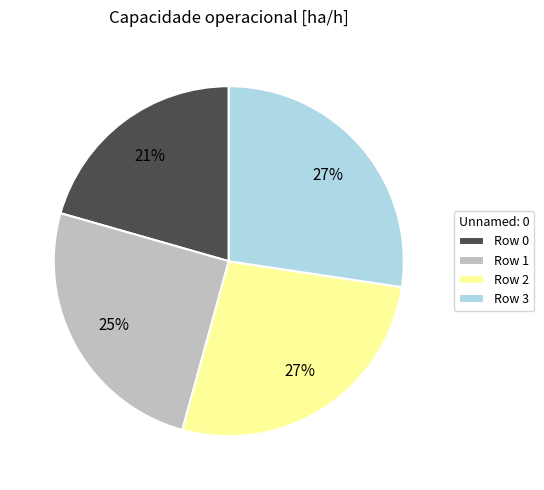

Is it true that Row 1 is 25% of the pie?

True